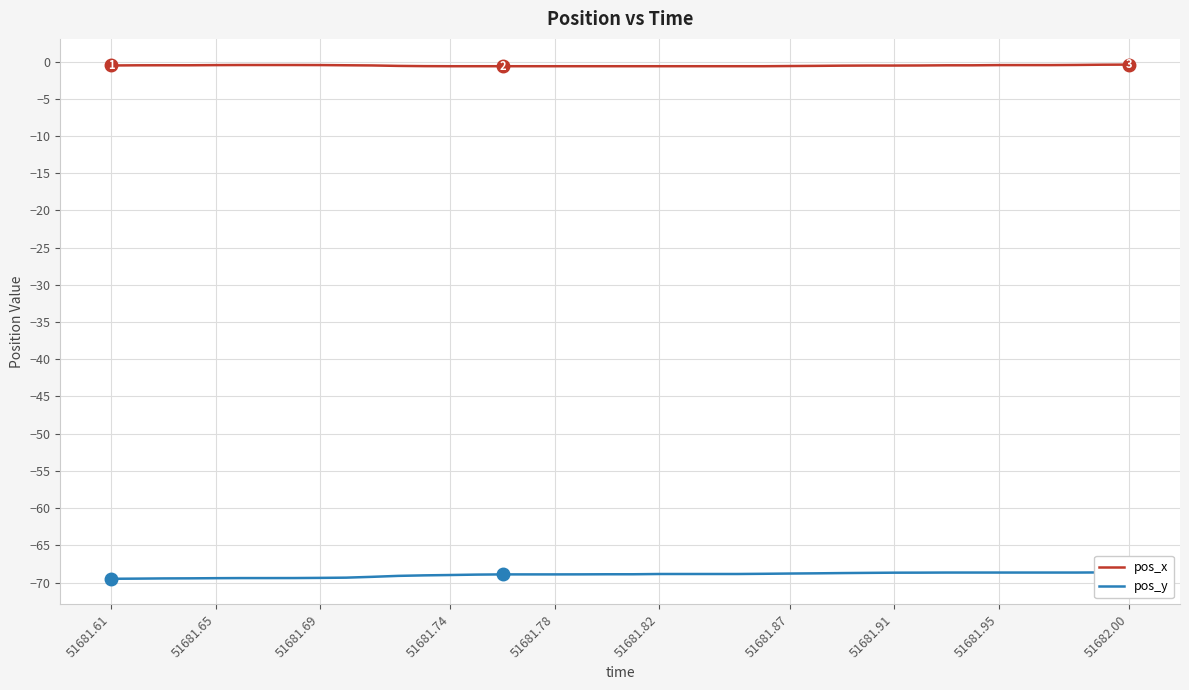

List the series in order of their overall mean, highest first.

pos_x, pos_y